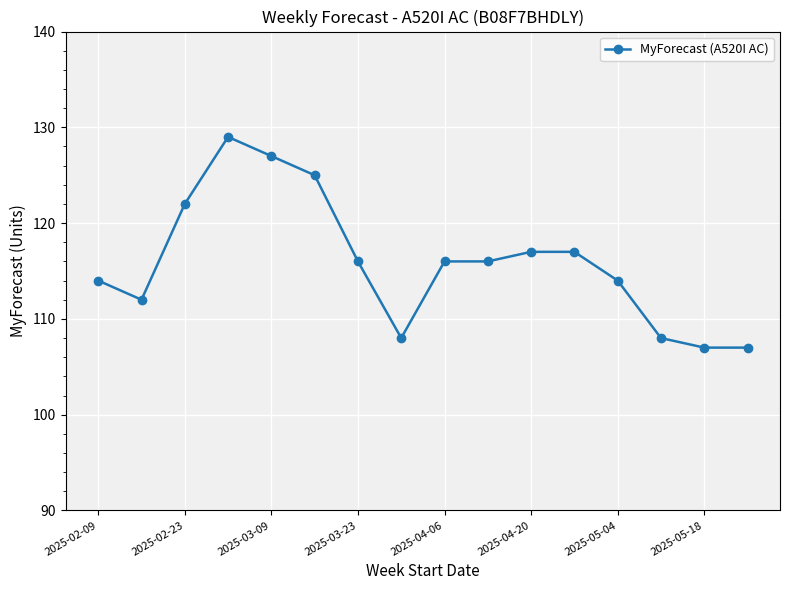

True or false: the data has more than 0 interior local peaks.

True